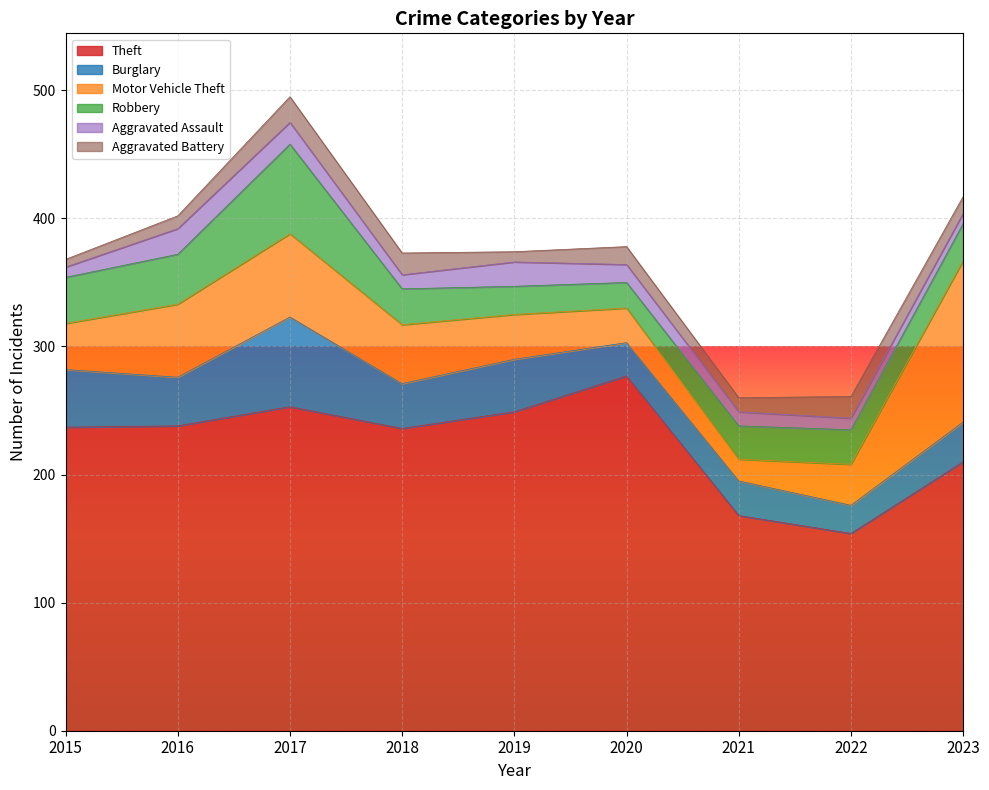

Reading right to left, extract all data points from this chart.

Theft: 2023=210	2022=154	2021=168	2020=277	2019=249	2018=236	2017=253	2016=238	2015=237
Burglary: 2023=31	2022=22	2021=27	2020=26	2019=41	2018=35	2017=70	2016=38	2015=45
Motor Vehicle Theft: 2023=126	2022=32	2021=17	2020=27	2019=35	2018=46	2017=65	2016=57	2015=36
Robbery: 2023=29	2022=27	2021=26	2020=20	2019=22	2018=28	2017=70	2016=39	2015=36
Aggravated Assault: 2023=8	2022=9	2021=11	2020=14	2019=19	2018=11	2017=17	2016=20	2015=8
Aggravated Battery: 2023=13	2022=17	2021=11	2020=14	2019=8	2018=17	2017=20	2016=10	2015=6